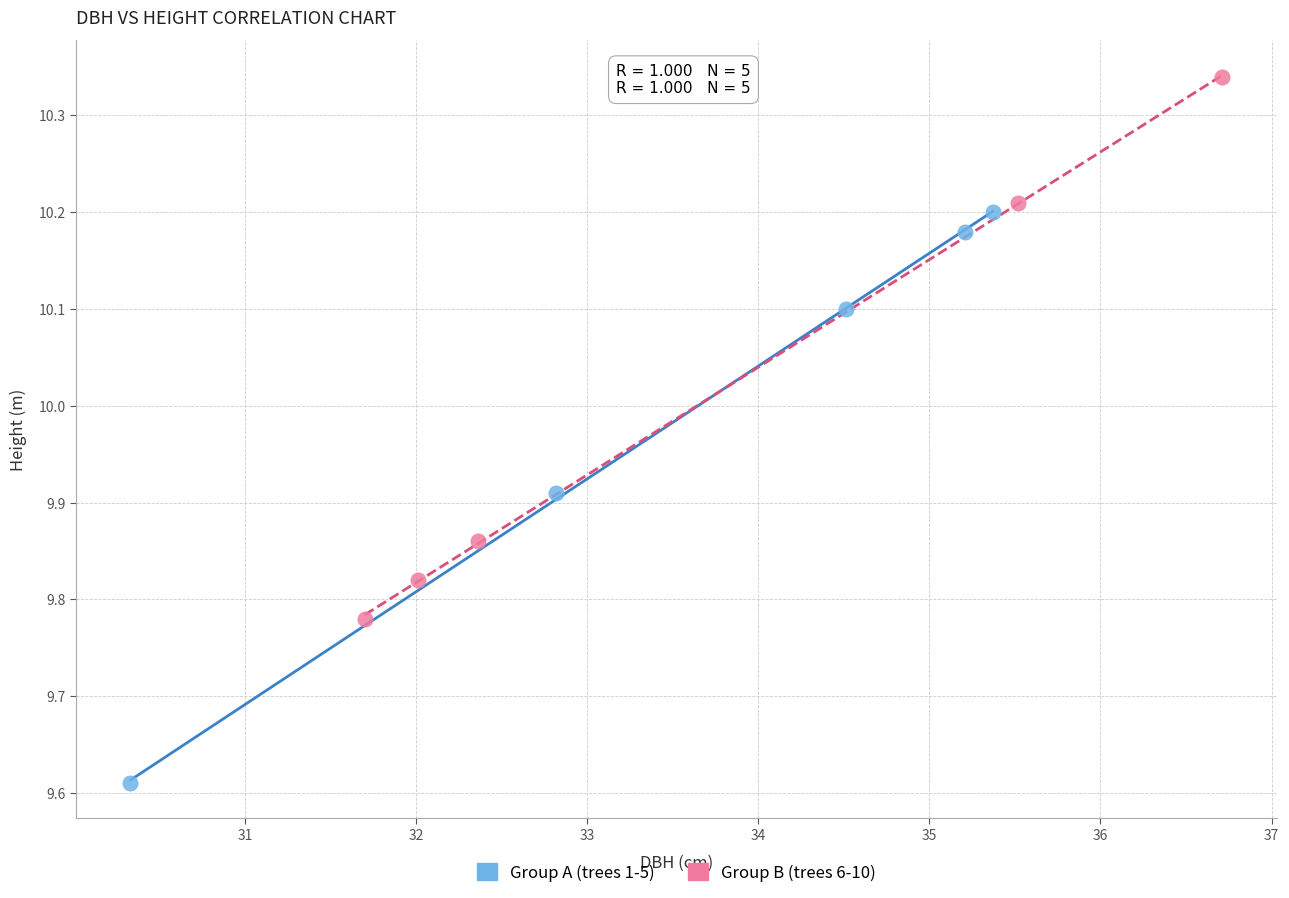

Which series reaches the maximum Y coordinate?

Group B (trees 6-10)